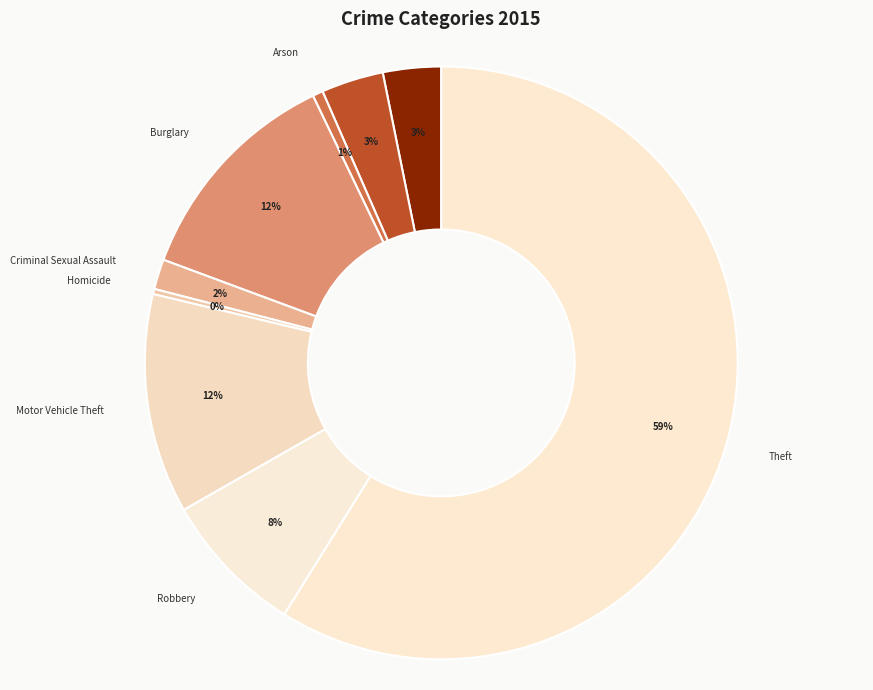

Between Motor Vehicle Theft and Theft, which is larger?

Theft